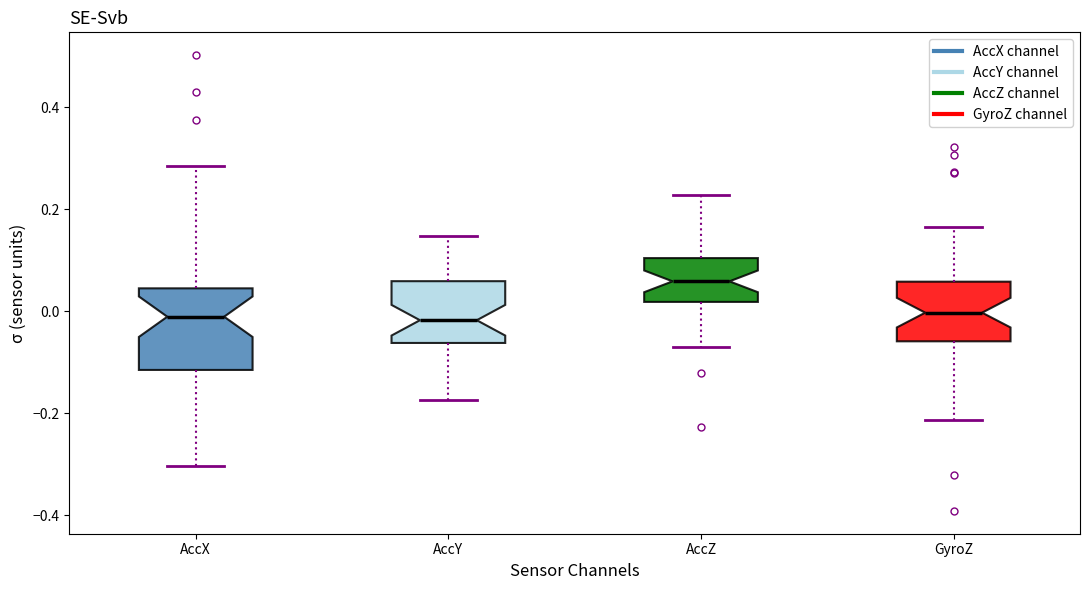

Comparing the boxes themselves (not the whiskers), which one is the tallest?

AccX